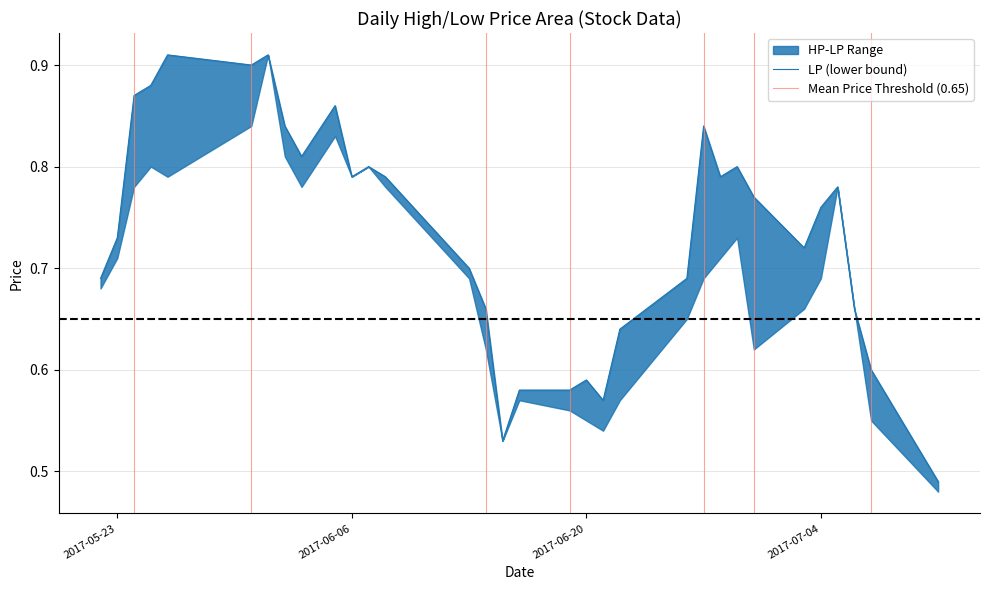

Rank the categories by value from lowest to highest.

2017-07-11, 2017-06-15, 2017-06-21, 2017-06-16, 2017-06-19, 2017-06-20, 2017-07-07, 2017-06-22, 2017-06-14, 2017-07-06, 2017-05-22, 2017-06-26, 2017-06-13, 2017-07-03, 2017-05-23, 2017-07-04, 2017-06-30, 2017-07-05, 2017-06-06, 2017-06-08, 2017-06-28, 2017-06-07, 2017-06-29, 2017-06-03, 2017-06-02, 2017-06-27, 2017-06-05, 2017-05-24, 2017-05-25, 2017-05-31, 2017-05-26, 2017-06-01